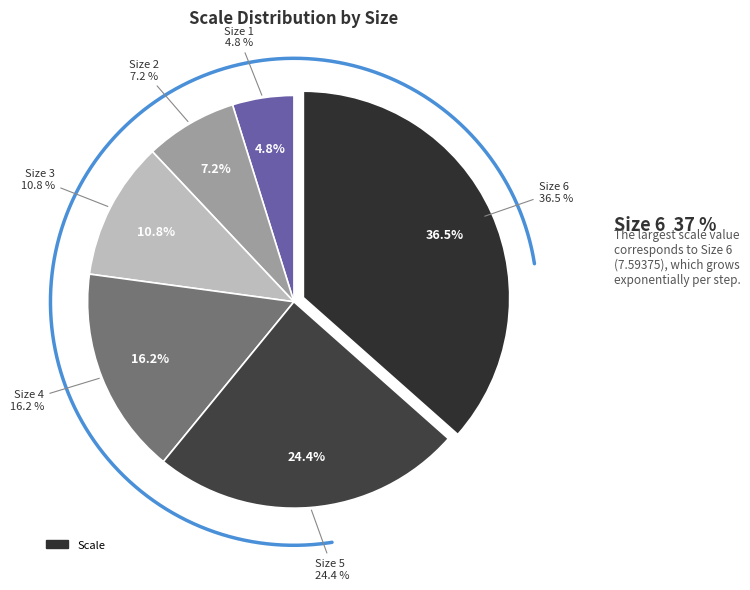

To the nearest percent, what is the combined percentage of 3 and 5?

35%